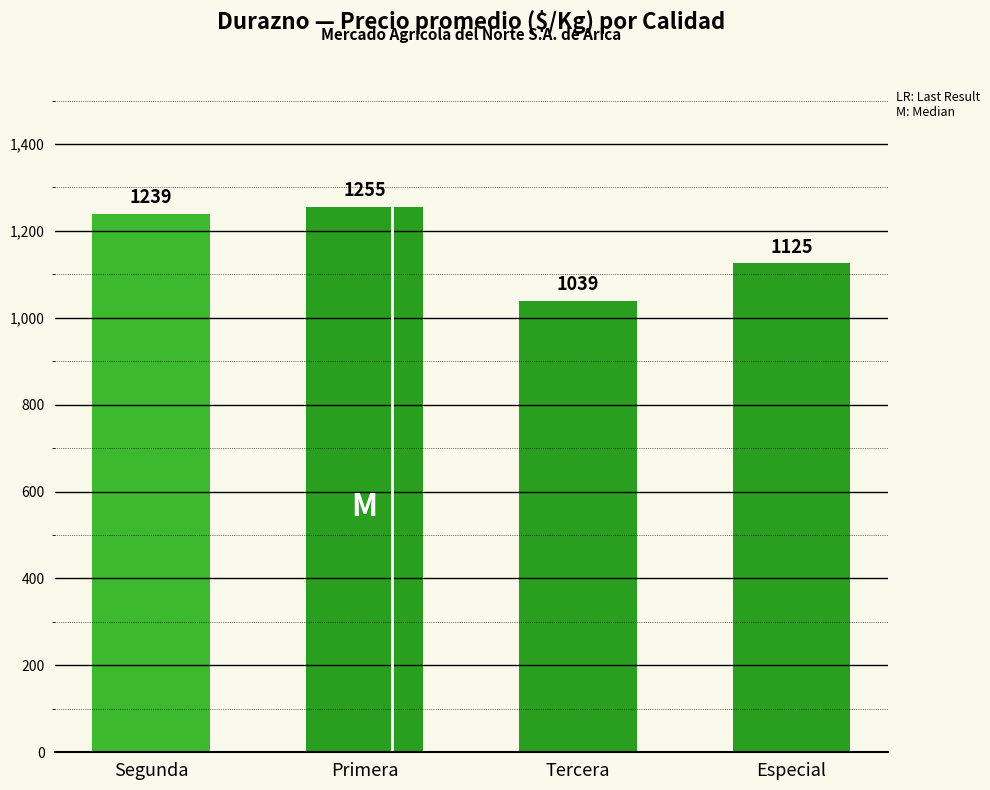

What is the label of the 1st bar from the left?

Segunda